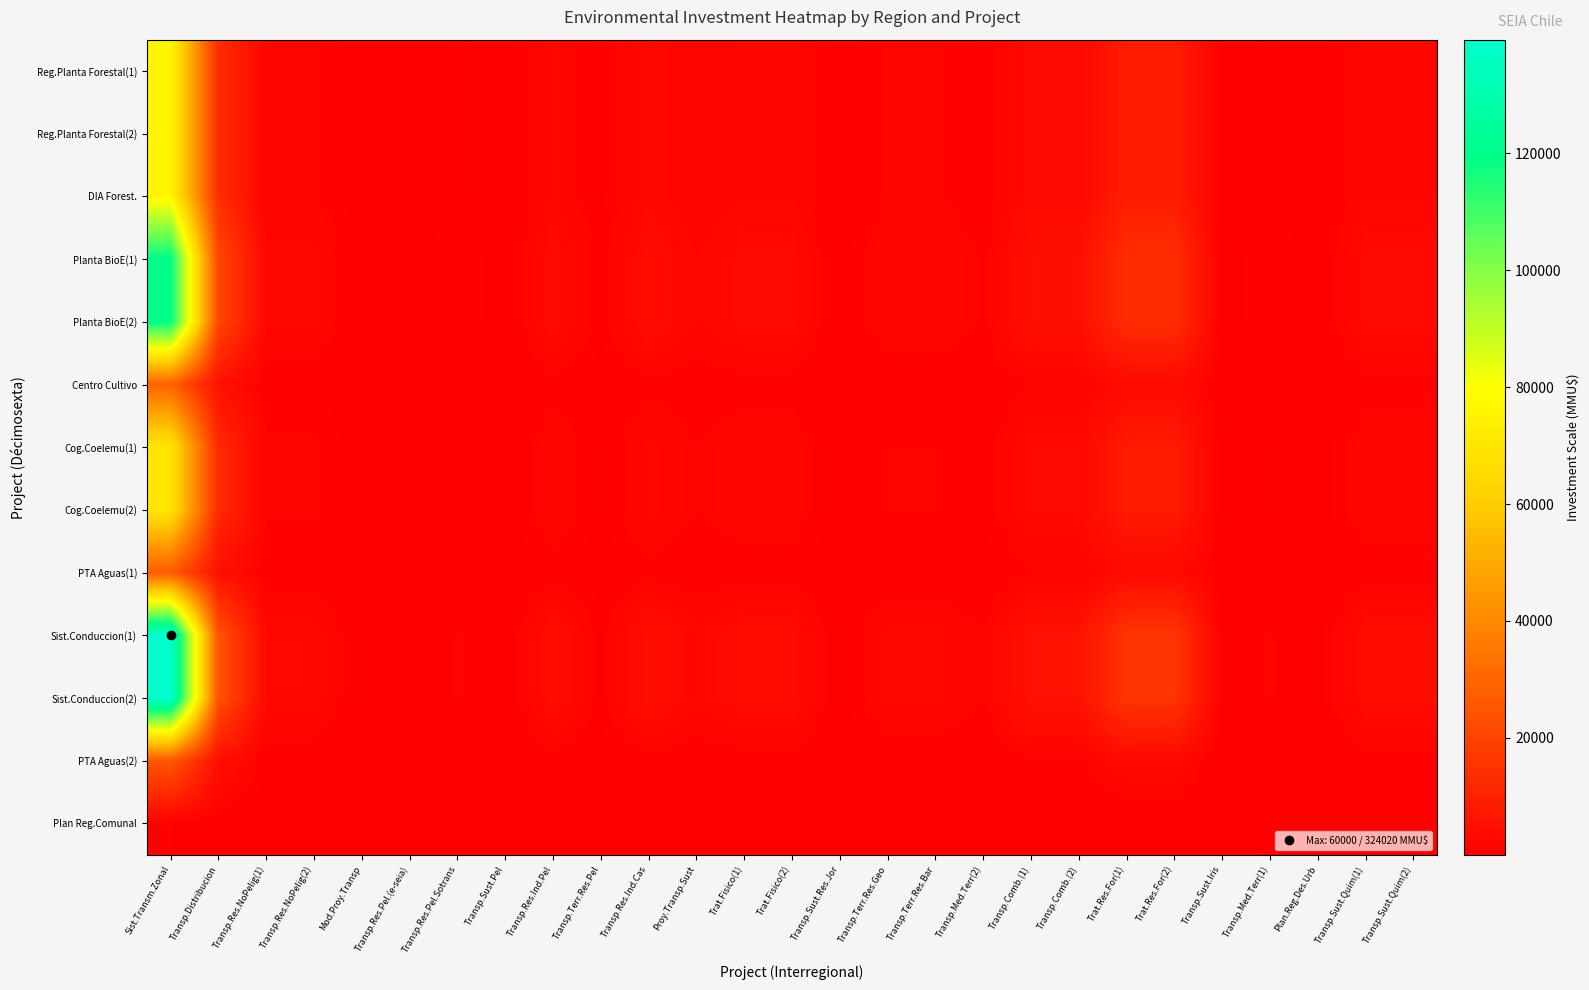

Rank the series by their maximum value, from lowest to highest.

Plan Reg.Comunal, PTA Aguas(2), PTA Aguas(1), Centro Cultivo, Cog.Coelemu(1), Cog.Coelemu(2), Reg.Planta Forestal(1), Reg.Planta Forestal(2), DIA Forest., Planta BioE(1), Planta BioE(2), Sist.Conduccion(1), Sist.Conduccion(2)